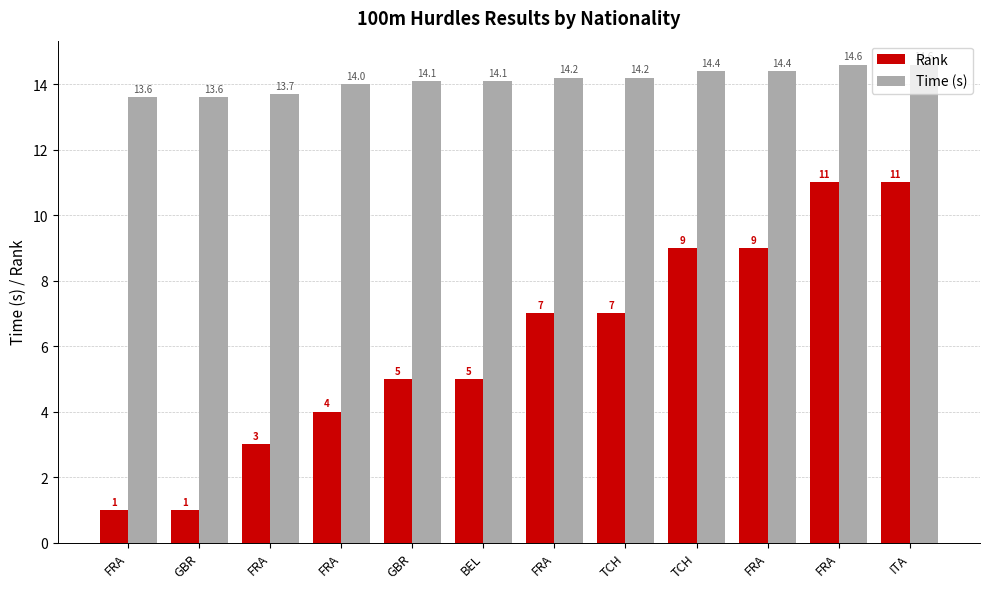

At which label does Time (s) reach its minimum?

FRA